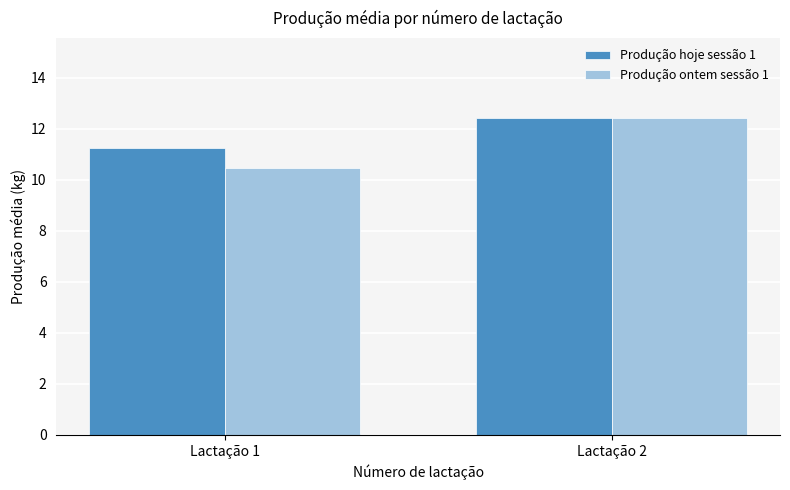

Which category has the lowest value across all series?

Lactação 1